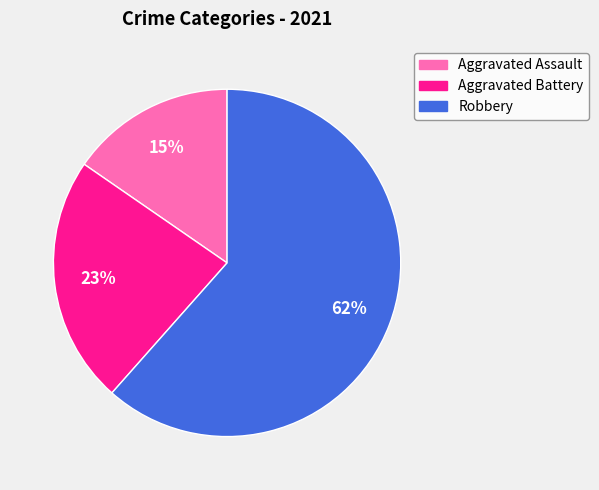

Is Aggravated Battery the majority of the pie?

No